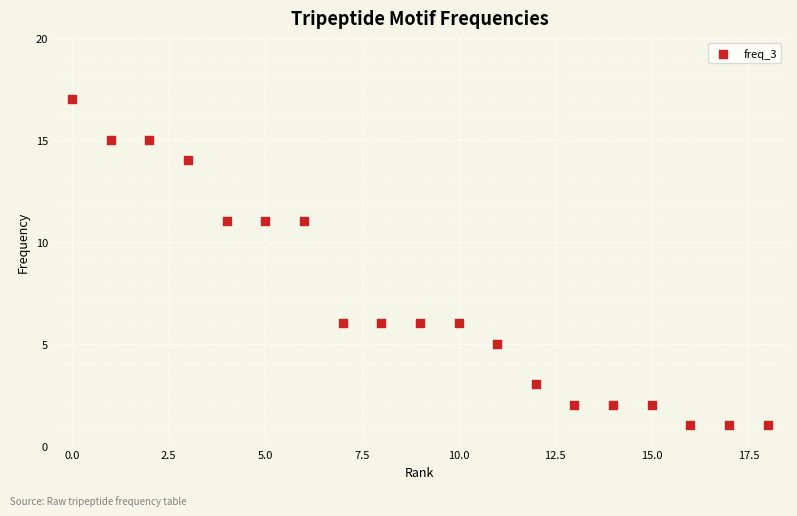

What is the range of Y values (max minus min)?

16